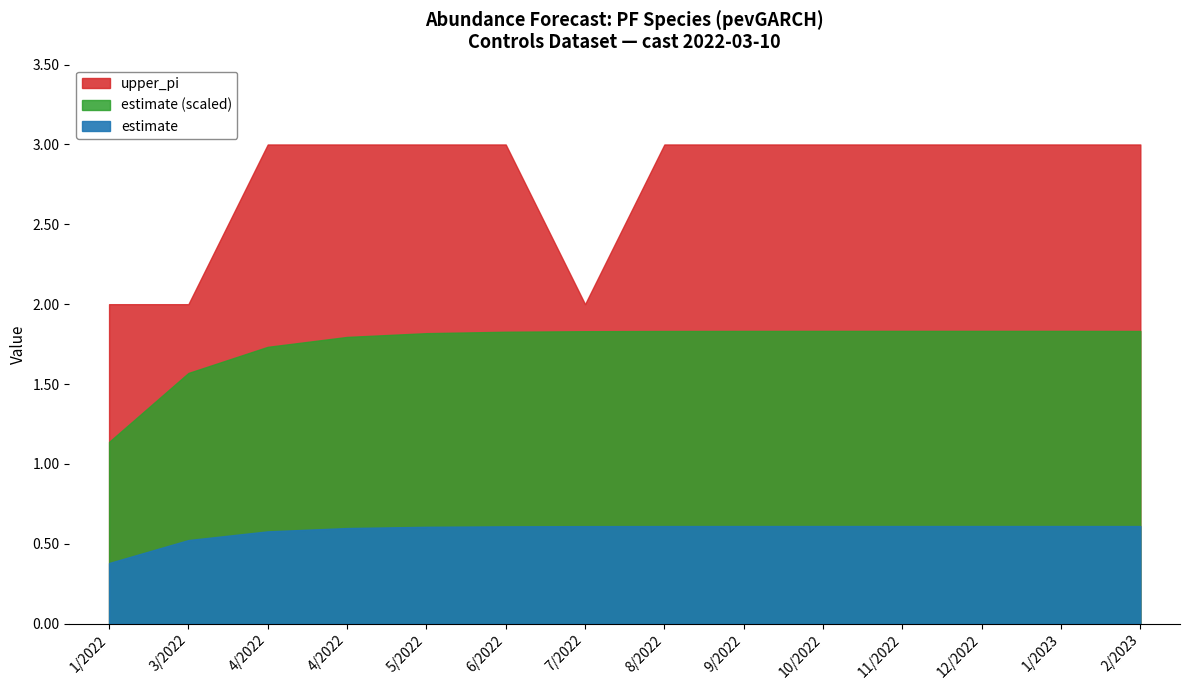

True or false: upper_pi has a value of 4.9 at 10/2022.

False